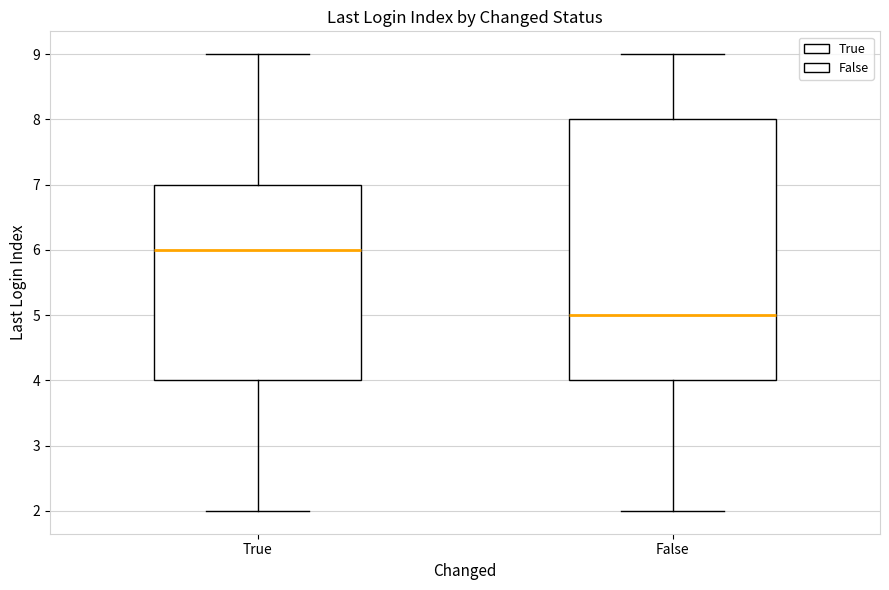

Reading left to right, read every box against the y-axis: the position of its median line, the range the box covers, and the ends of its whiskers. The values are not printed on the chart, so give them approximately, as read against the axis.

True: median 6, box 4 to 7, whiskers 2 to 9
False: median 5, box 4 to 8, whiskers 2 to 9